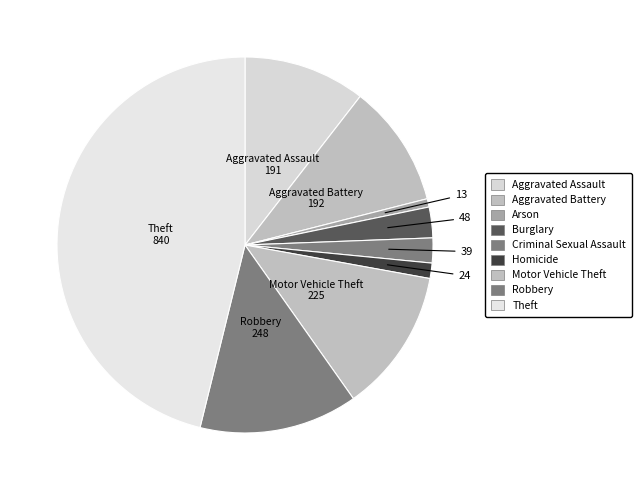

Does Aggravated Assault represent more than half of the total?

No